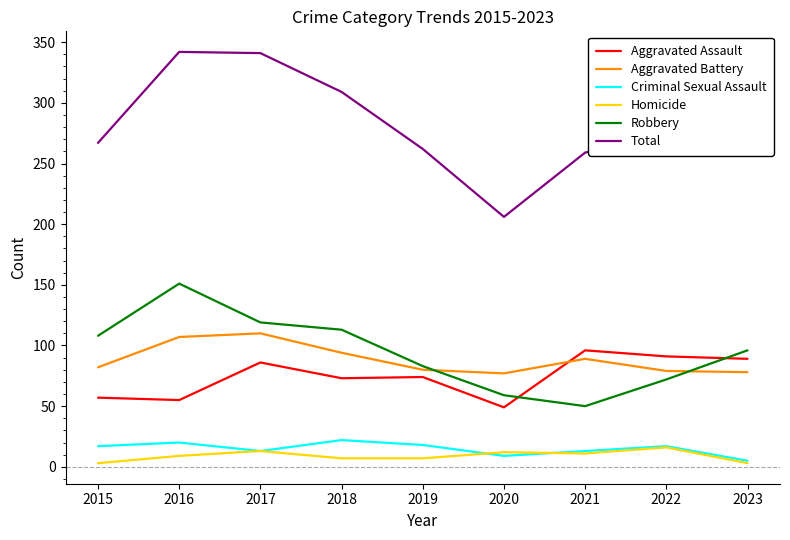

Is this an area chart (filled region under the line)?

No